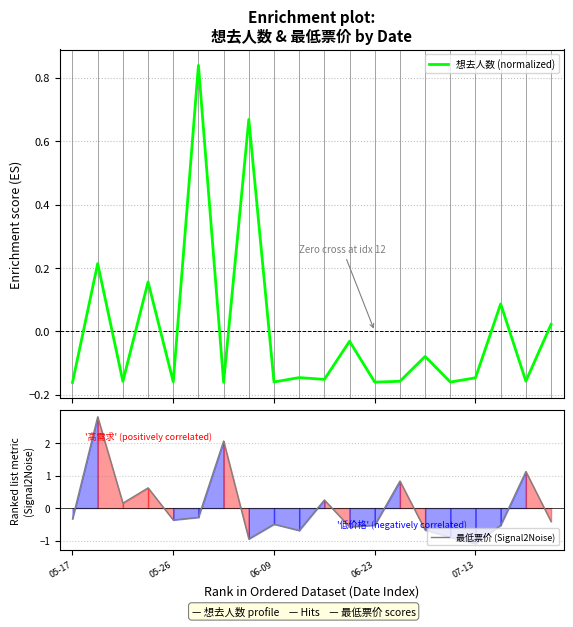

How many values in 最低票价 (Signal2Noise) are above zero?

7